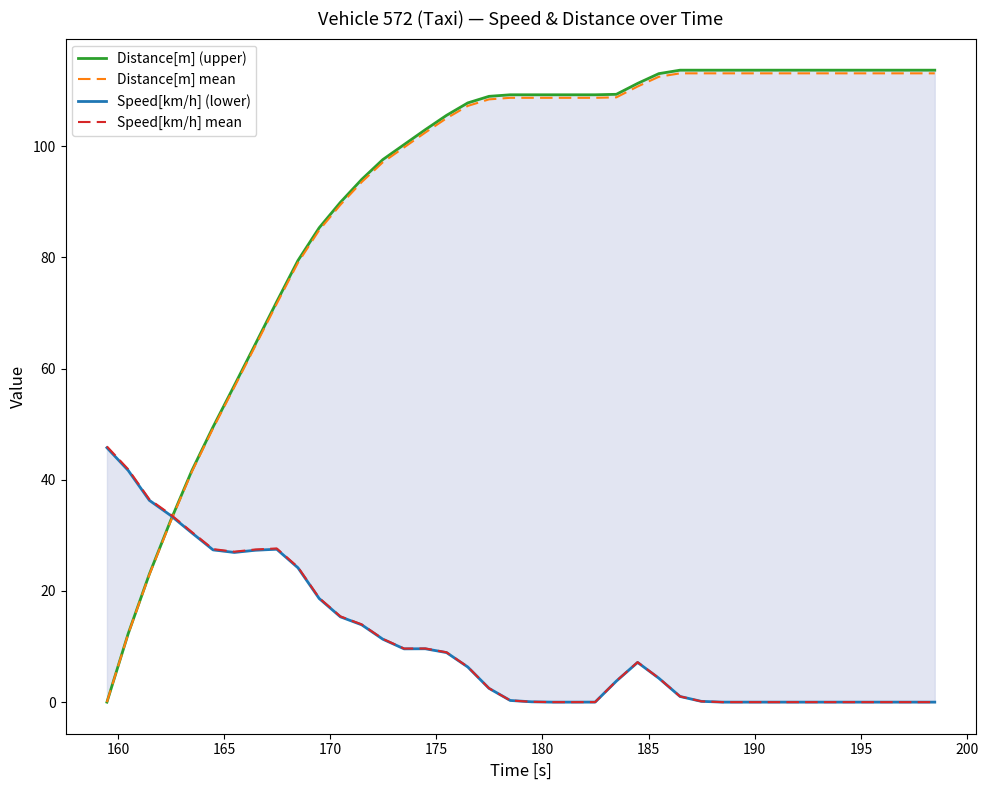

Which series ends up on top after the final intersection of Speed[km/h] mean and Distance[m] mean?

Distance[m] mean